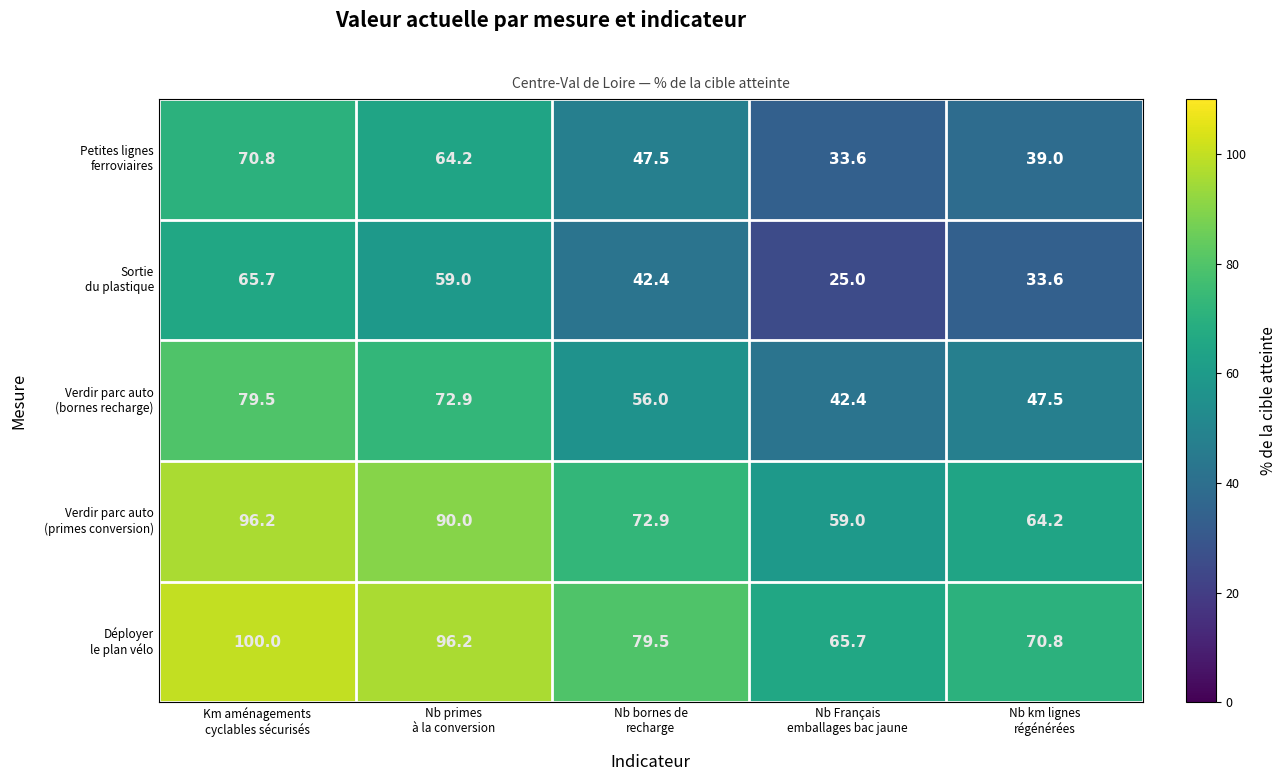

What is the spread (max minus min) of values at Nb bornes de
recharge?

37.1